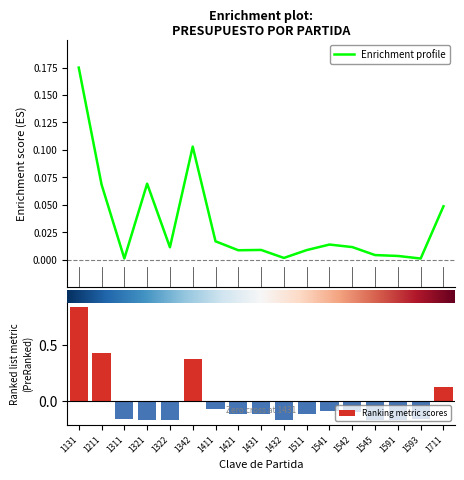

Rank the categories by Presupuesto asignado value from lowest to highest.

1593, 1311, 1432, 1591, 1545, 1421, 1511, 1431, 1322, 1542, 1541, 1411, 1711, 1211, 1321, 1342, 1131